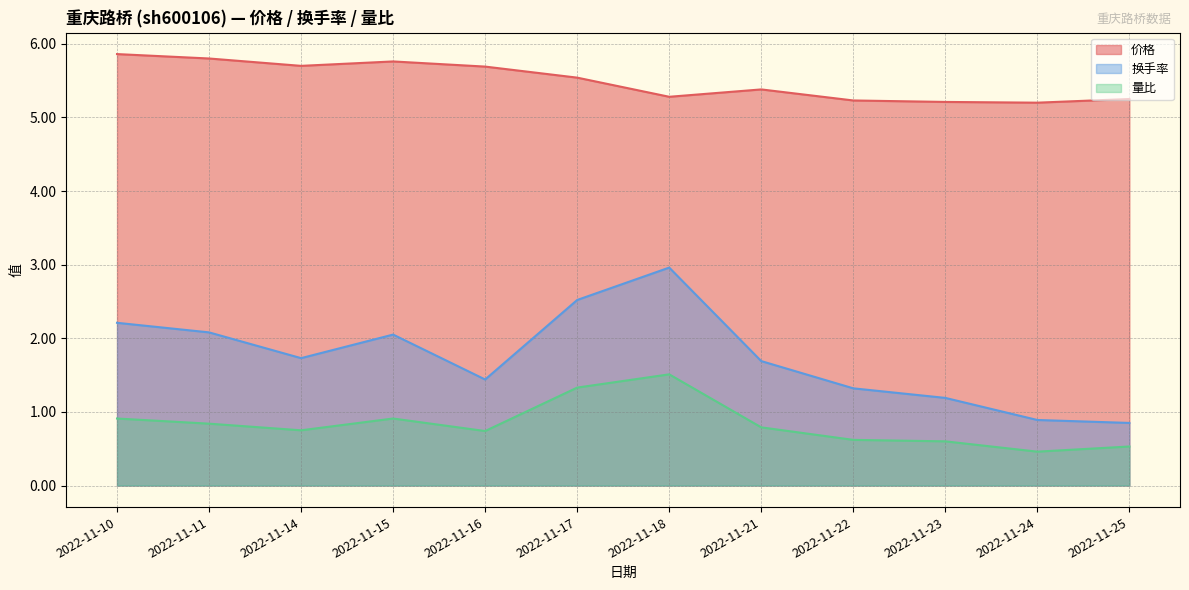

True or false: 换手率 and 价格 intersect in this chart.

False